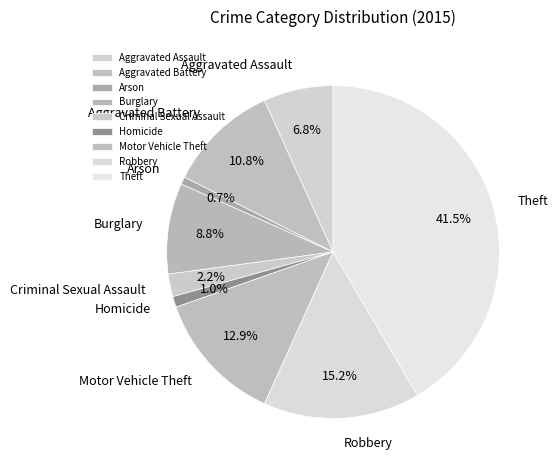

What percentage is the Robbery slice, to the nearest percent?

15%